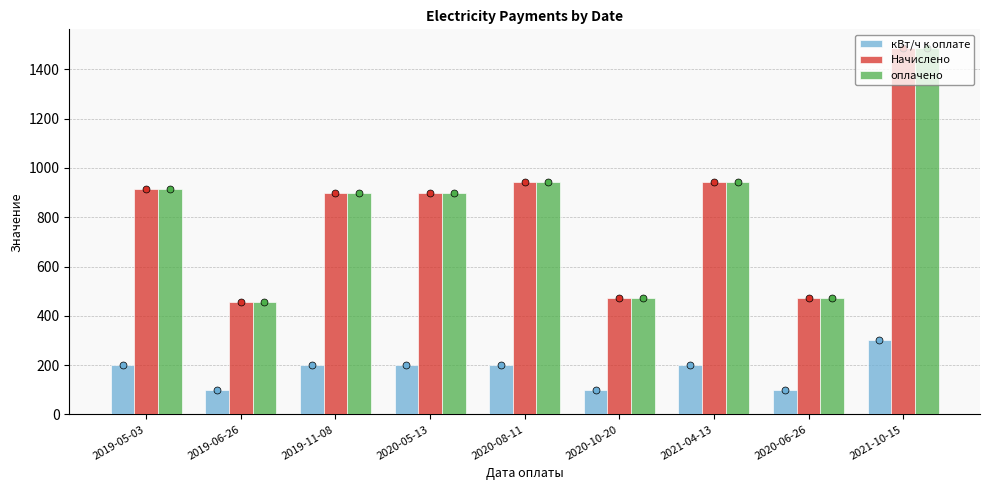

Does the chart contain stacked bars?

No